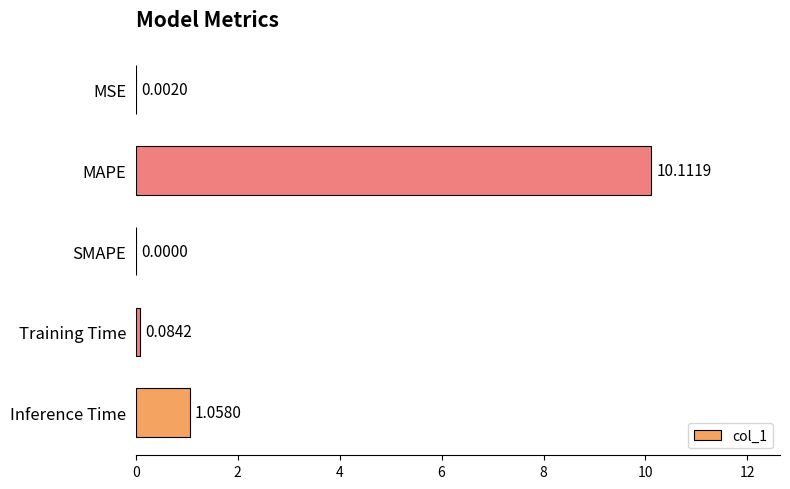

Does the chart contain stacked bars?

No